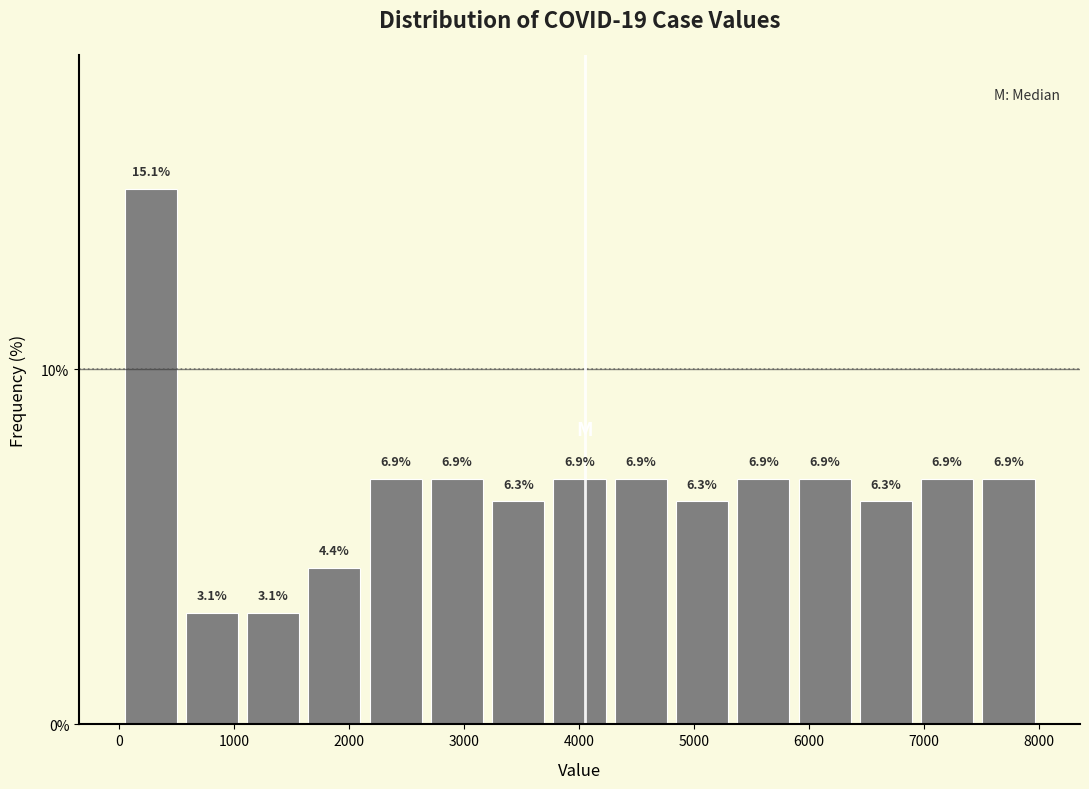

Reading left to right, list every bar in this chart as the range it spans on the x-axis followed by its height. The bar edges are not printed on the chart, so give them approximately, as read against the axis.

0 to 500: 15.1
500 to 1100: 3.1
1100 to 1600: 3.1
1600 to 2100: 4.4
2100 to 2700: 6.9
2700 to 3200: 6.9
3200 to 3700: 6.3
3700 to 4300: 6.9
4300 to 4800: 6.9
4800 to 5300: 6.3
5300 to 5900: 6.9
5900 to 6400: 6.9
6400 to 6900: 6.3
6900 to 7500: 6.9
7500 to 8000: 6.9